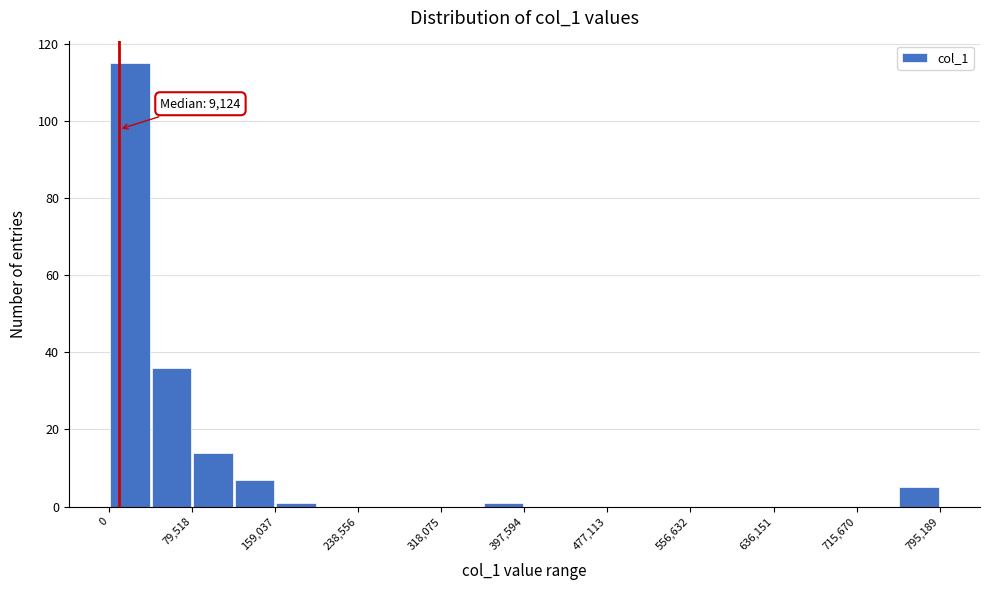

Around what value on the x-axis is the tallest bar? Give the approximate position of its centre, as read against the axis.

20000